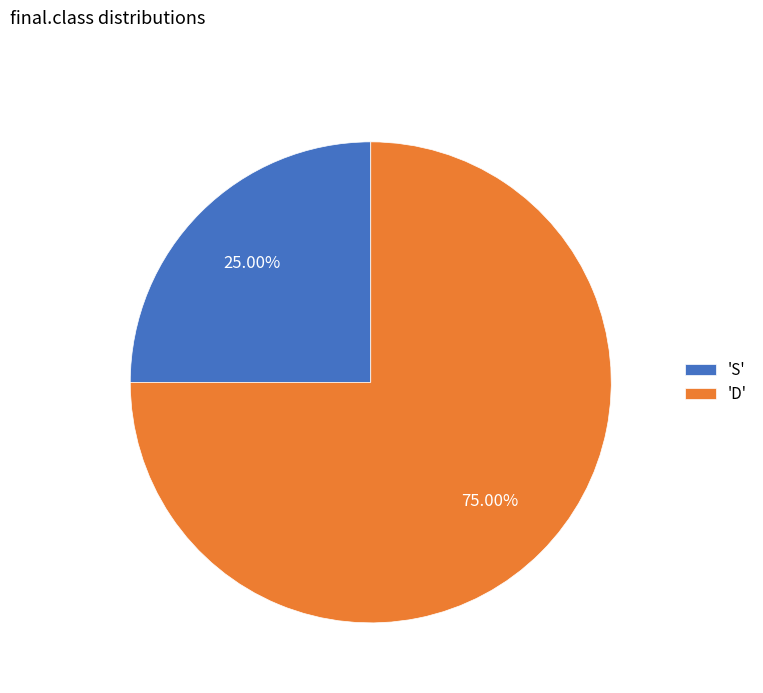

What is the majority slice?

'D'